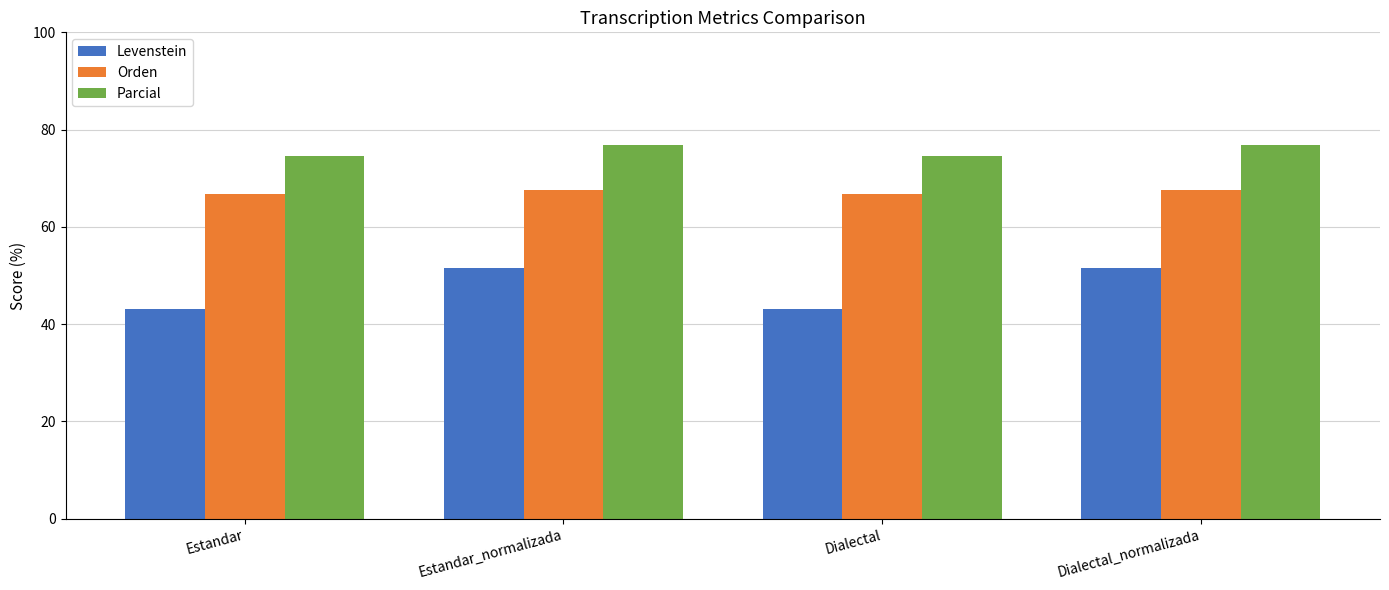

What is the label of the 2nd bar from the left?

Estandar_normalizada